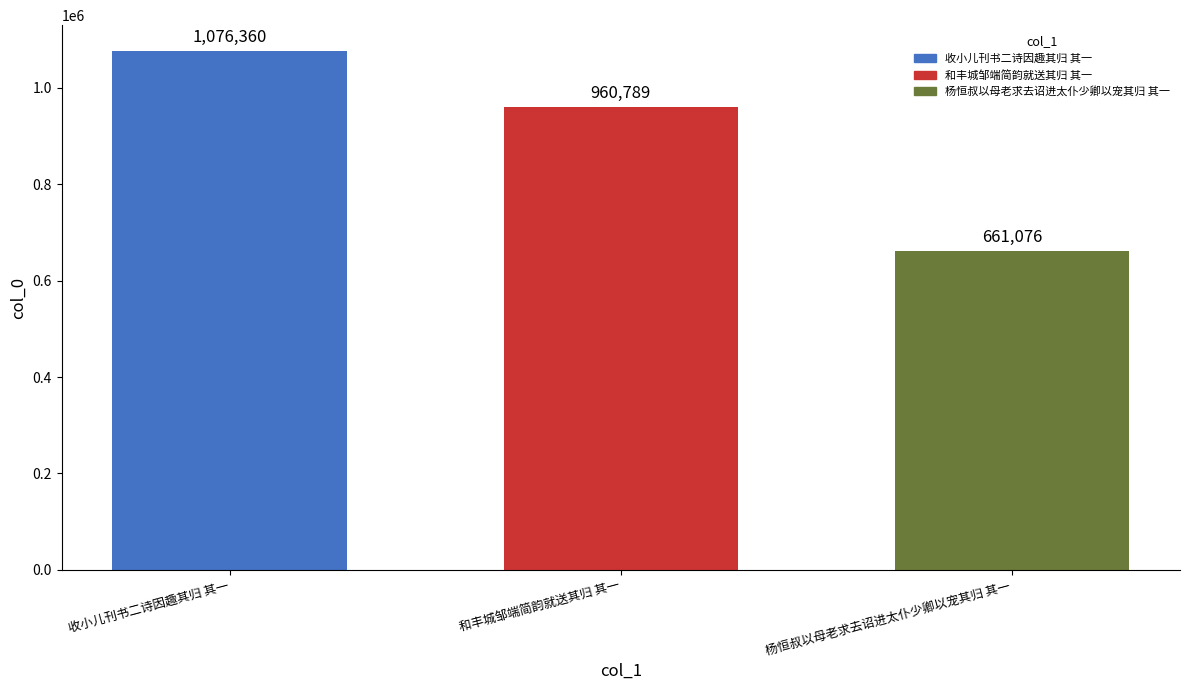

Read the value at 和丰城邹端简韵就送其归 其一, to the nearest 50.

960800